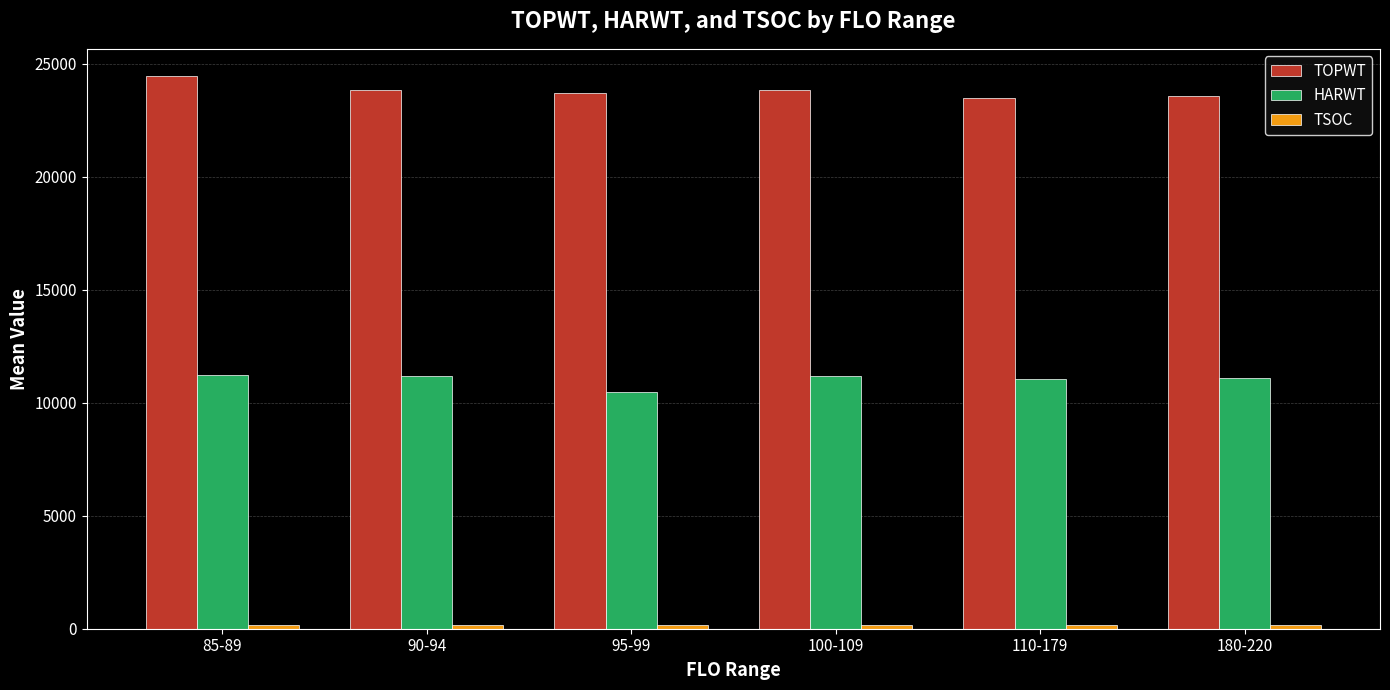

At which label does HARWT reach its minimum?

95-99